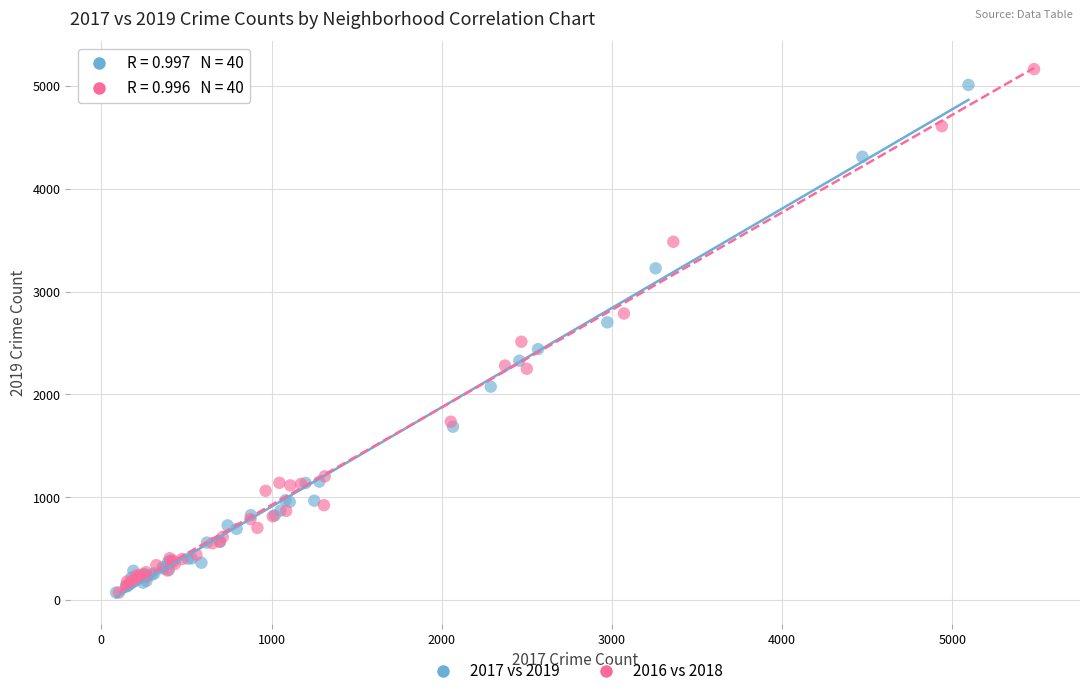

Which series has the largest Y range (max minus min)?

2016 vs 2018